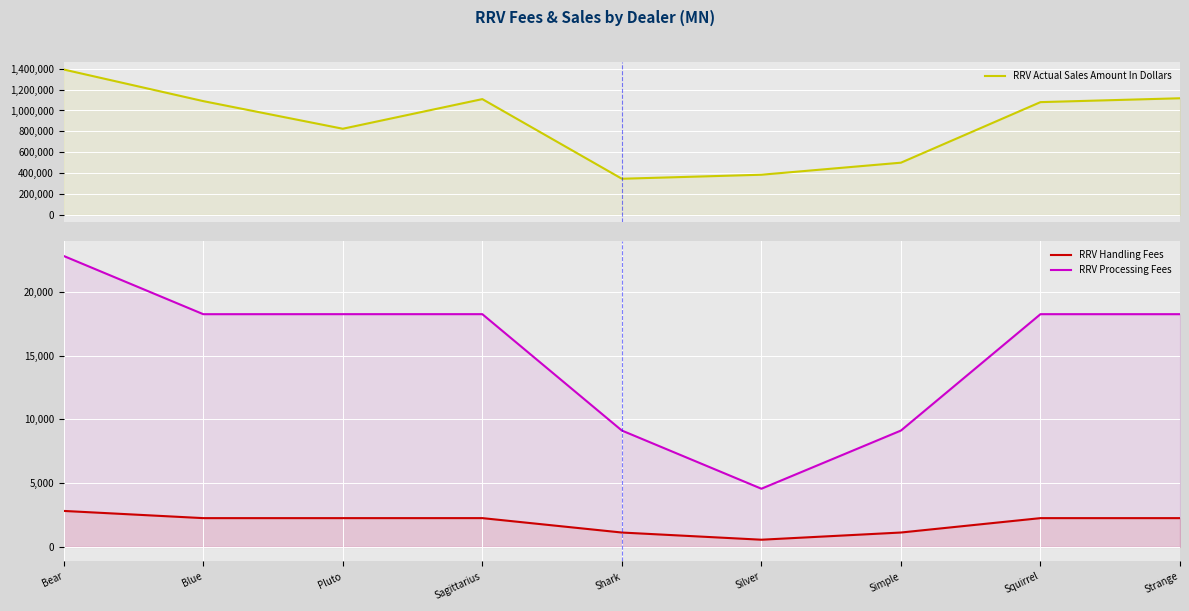

How many values in the RRV Actual Sales Amount In Dollars series exceed 1079908?

4